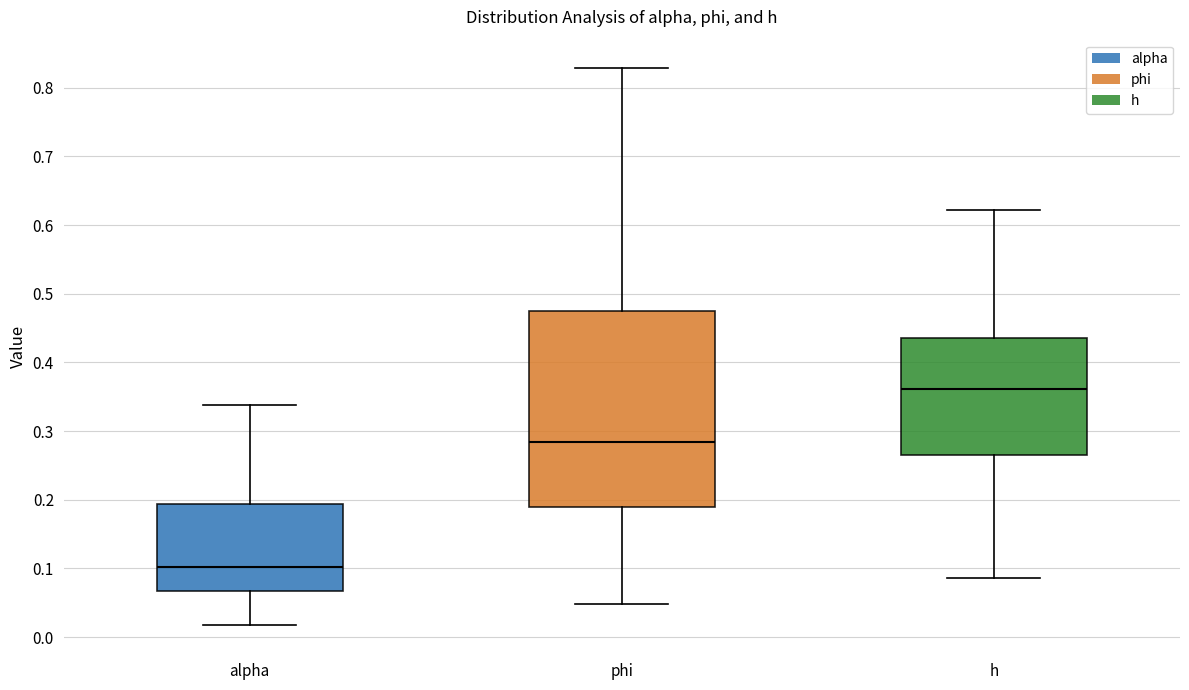

Reading left to right, transcribe this box plot: for each box, give where its median line is, the range the box spans, and where its two whiskers end, as read against the y-axis. The values are not printed on the chart, so give them approximately, as read against the axis.

alpha: median 0.10, box 0.07 to 0.19, whiskers 0.02 to 0.34
phi: median 0.28, box 0.19 to 0.47, whiskers 0.05 to 0.83
h: median 0.36, box 0.26 to 0.43, whiskers 0.09 to 0.62